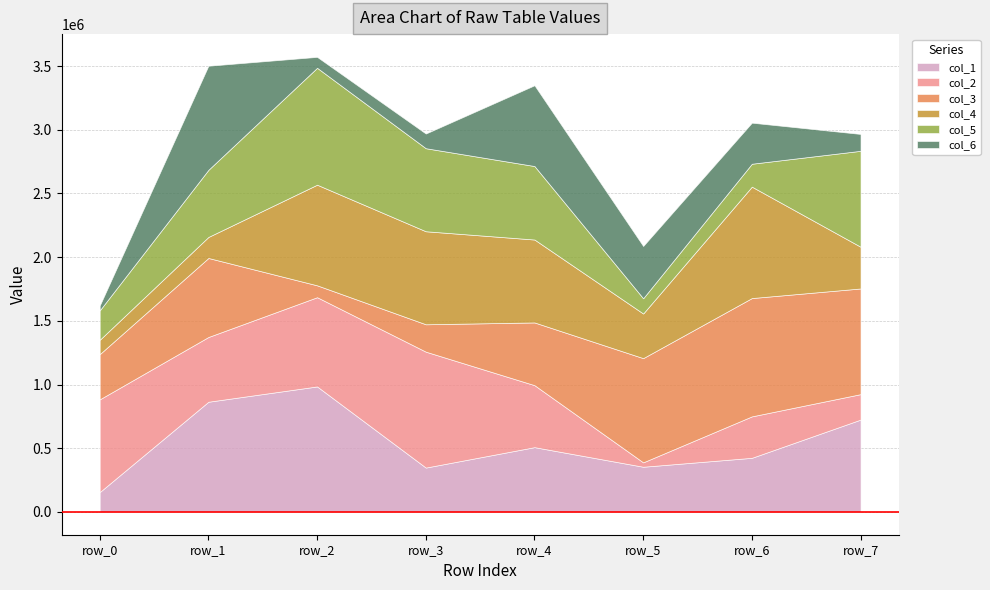

How many interior local peaks does the col_4 series have?

2